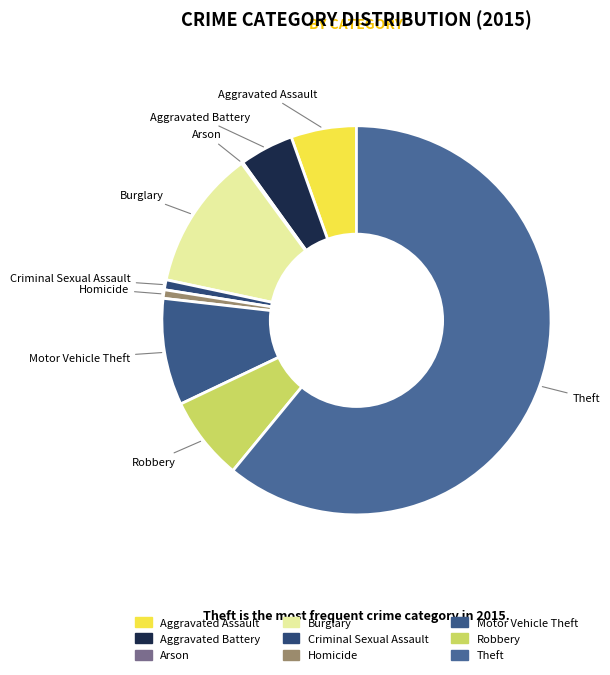

Is the sum of Motor Vehicle Theft and Theft greater than half?

Yes